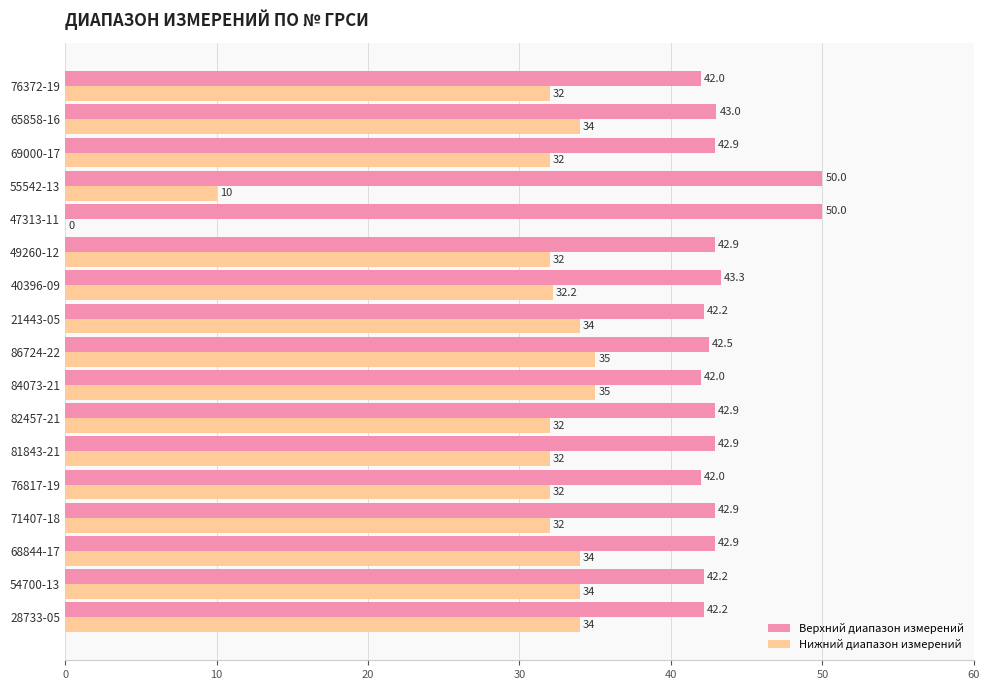

At which category is the sum across all series the highest?

86724-22